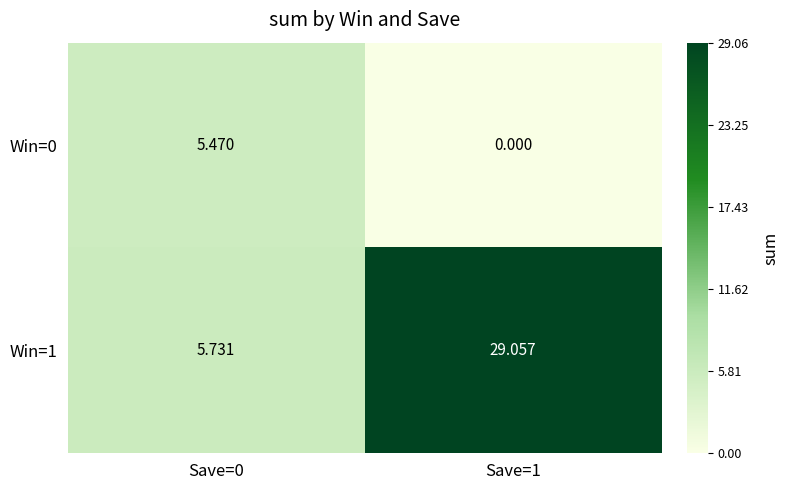

Count the number of data series in this chart.

2